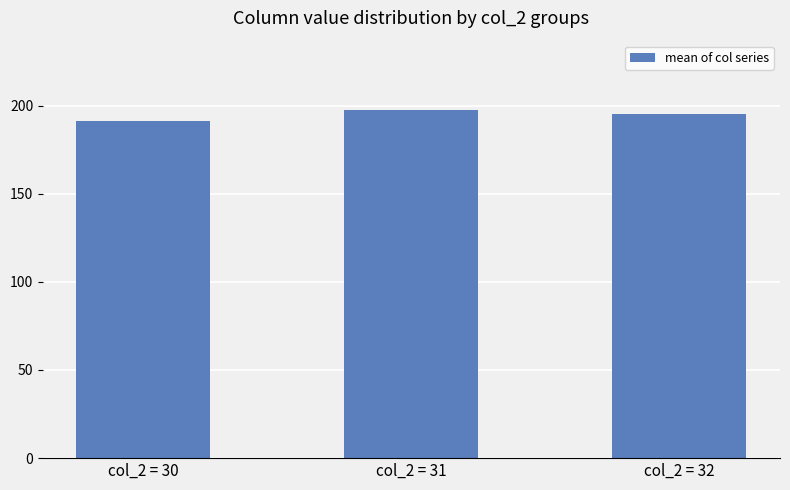

What is the greatest value displayed?

197.3